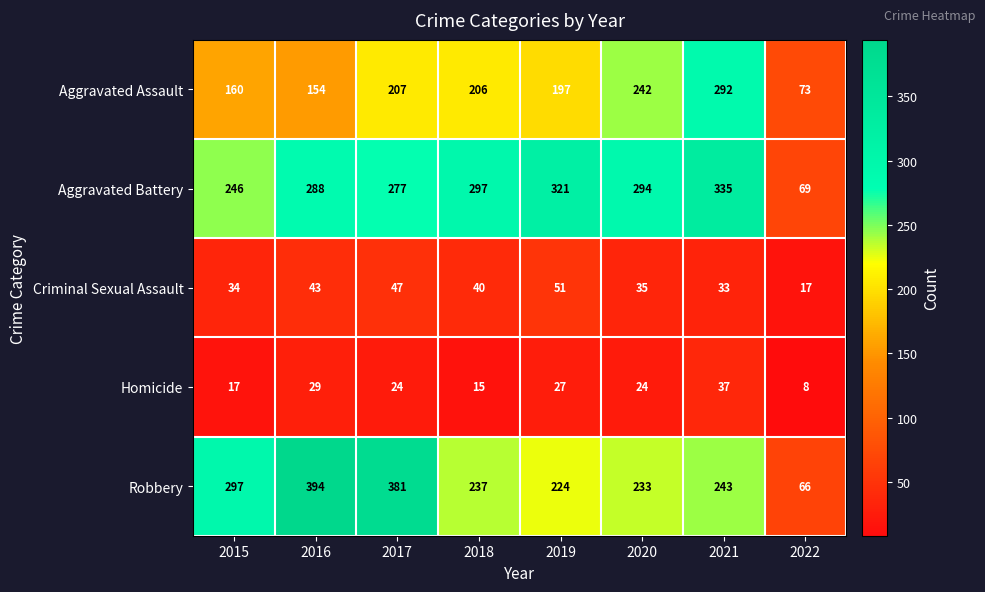

How many categories are shown in the chart?

8